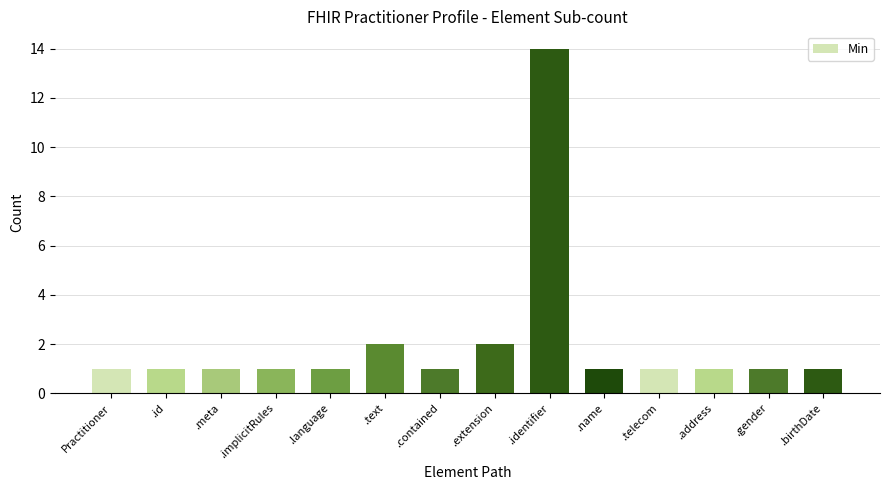

Approximately how many times larger is the value at .birthDate compared to .extension?

0.5